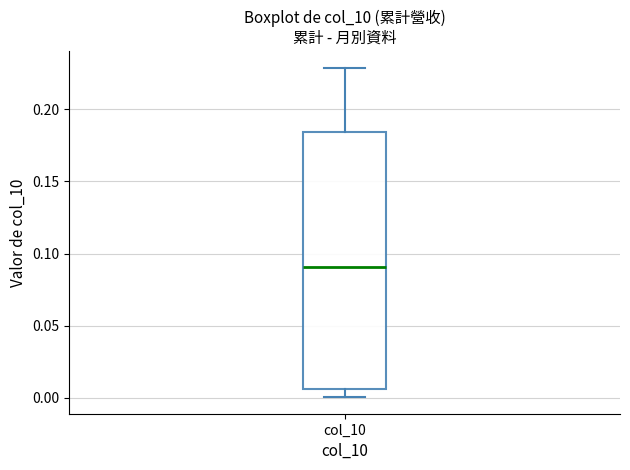

Transcribe this box plot: give where the median line is, the range the box spans, and where the two whiskers end, as read against the y-axis. The values are not printed on the chart, so give them approximately, as read against the axis.

median 0.090, box 0.005 to 0.185, whiskers 0.000 to 0.230